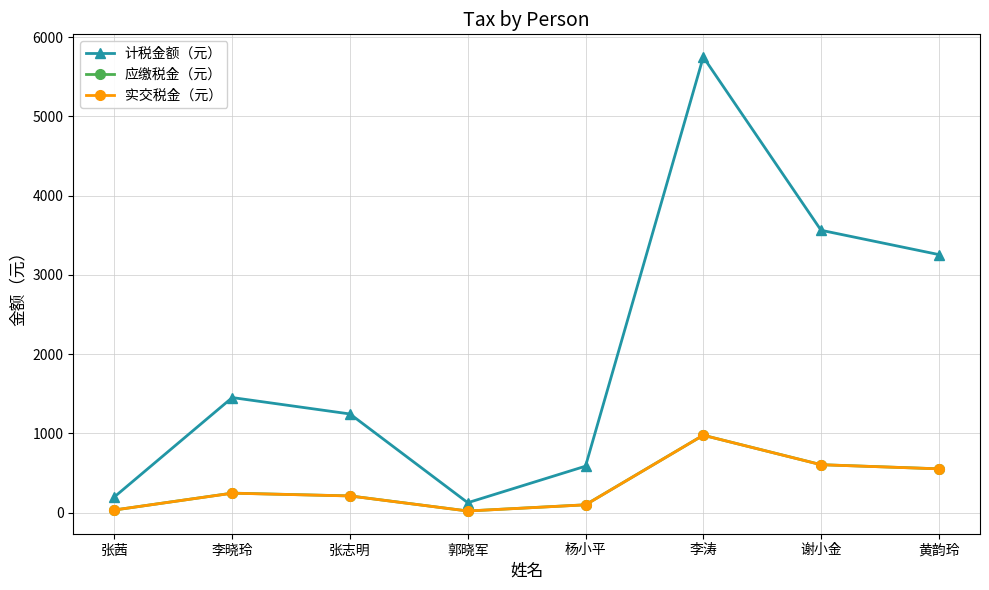

True or false: 实交税金（元） and 计税金额（元） intersect in this chart.

False